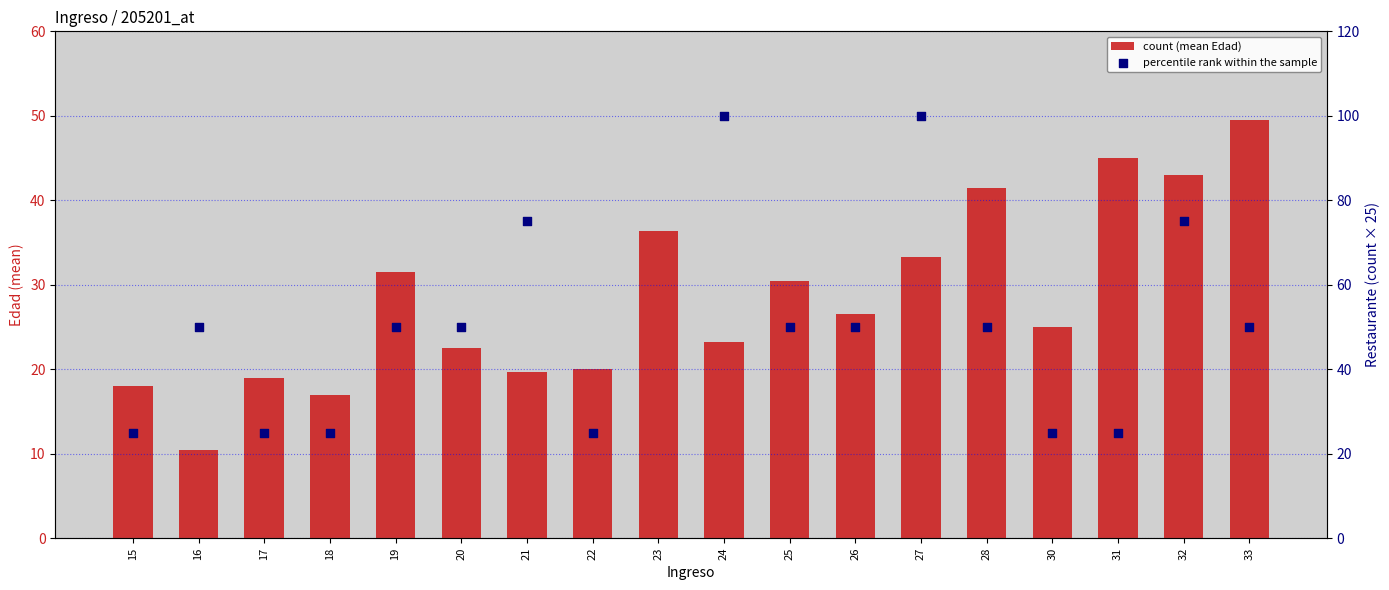

At which category is the sum across all series the highest?

23